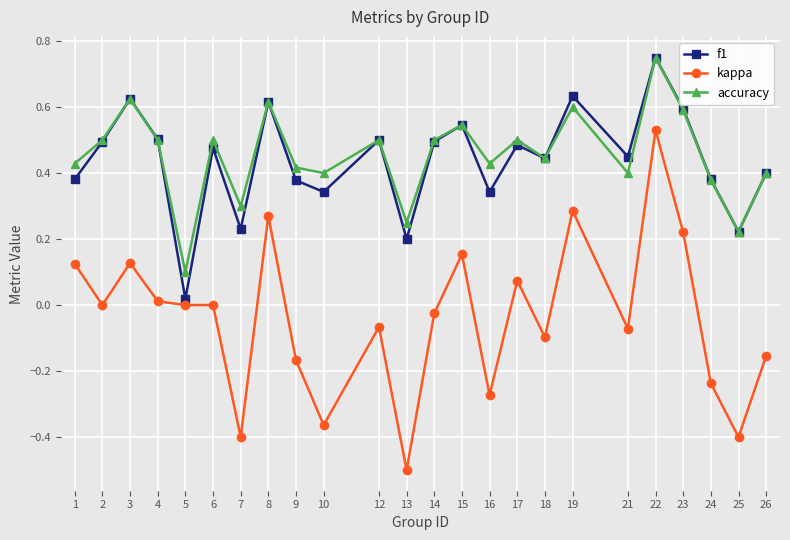

The value of kappa at 23 is 0.2. True or false?

True